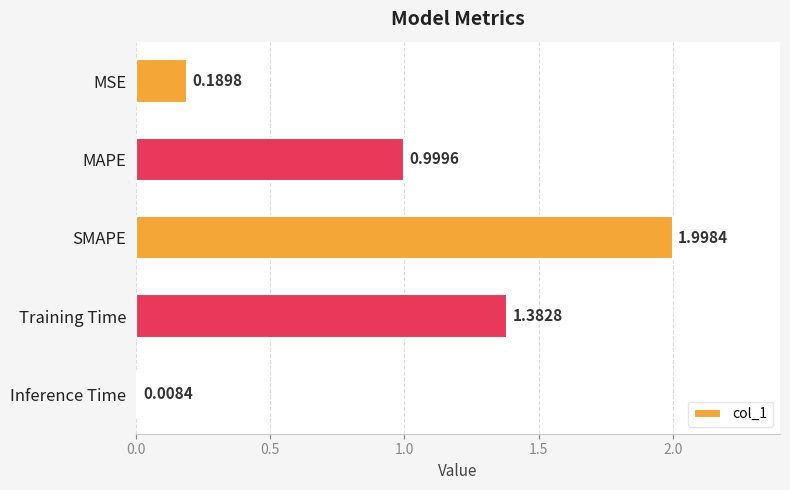

What is the label of the 1st bar from the bottom?

Inference Time